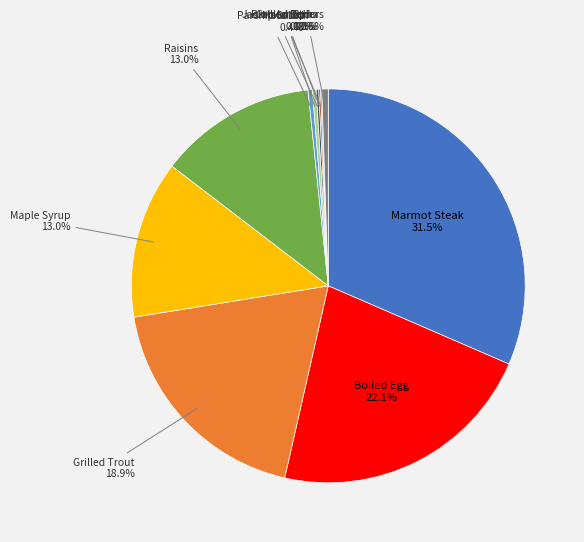

What is the largest slice in the pie chart?

Marmot Steak